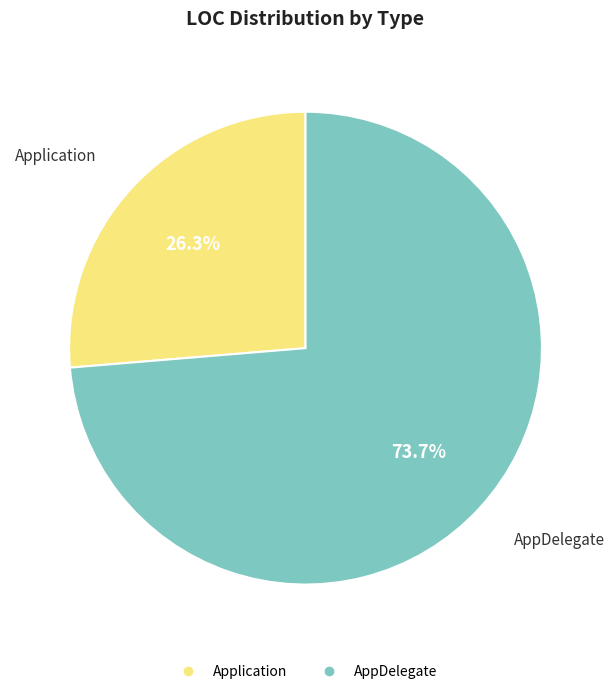

Approximately how many times larger is the value at Application compared to AppDelegate?

0.4